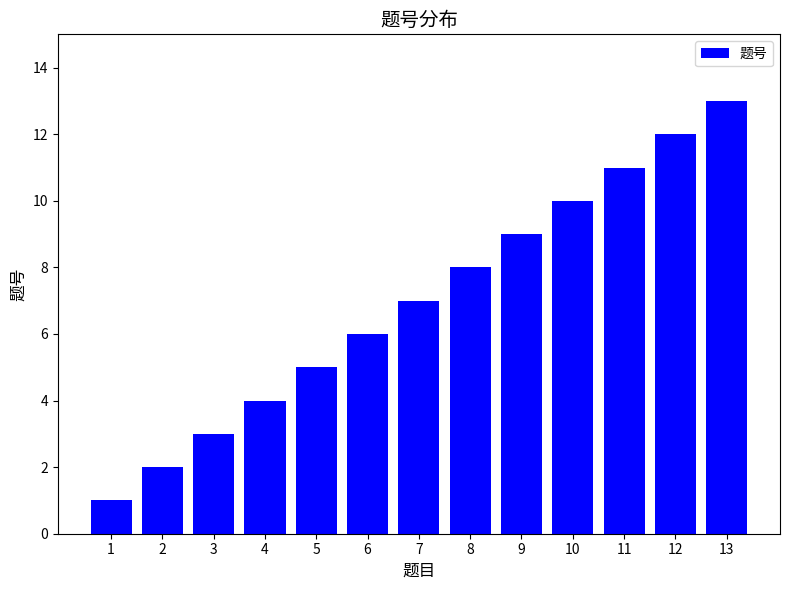

Rank the categories by value from highest to lowest.

13, 12, 11, 10, 9, 8, 7, 6, 5, 4, 3, 2, 1